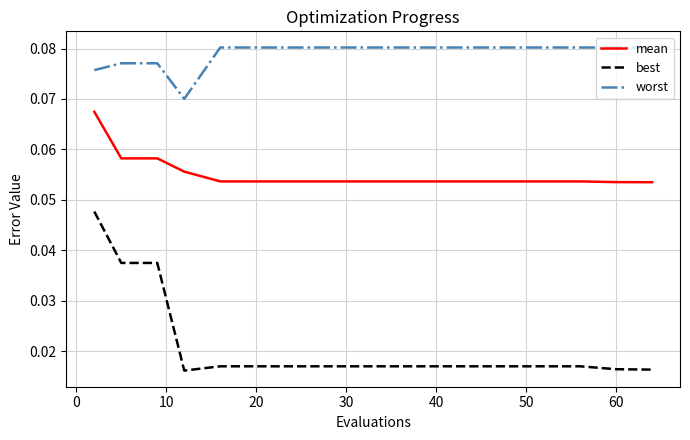

List the series in order of their overall mean, highest first.

worst, mean, best